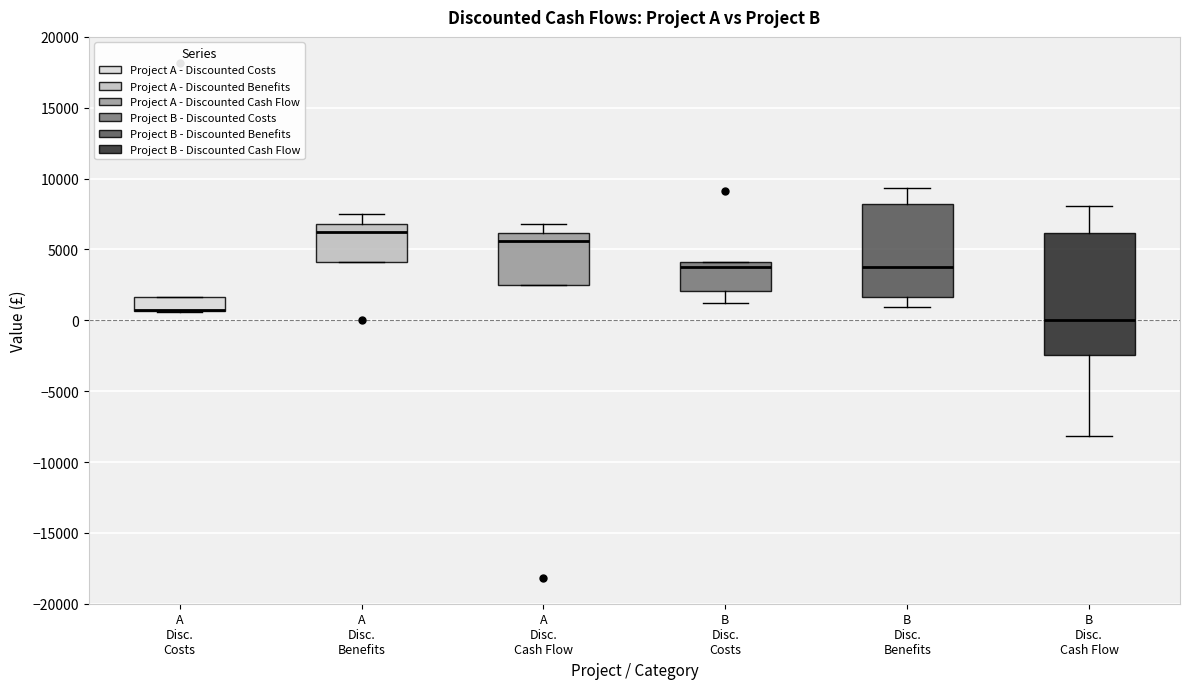

Which box is the tallest, from its lower edge to its upper edge?

B Disc. Cash Flow